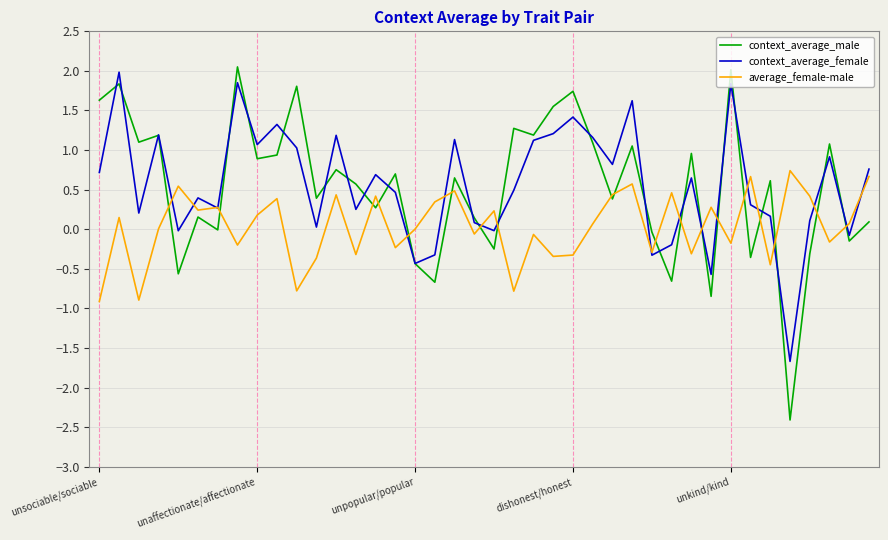

What is the sum of all context_average_female values?

22.8